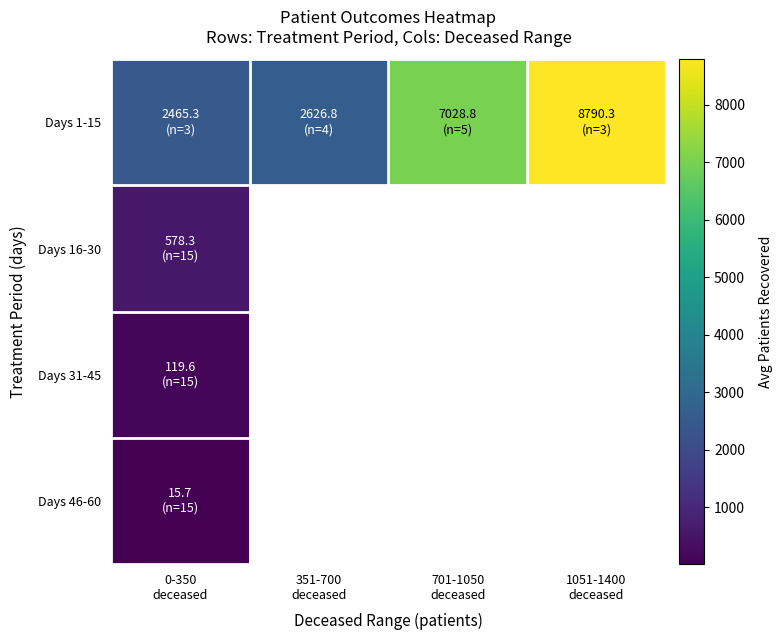

List the labels in order of Days 31-45 value, smallest first.

0-350 deceased, 351-700 deceased, 701-1050 deceased, 1051-1400 deceased